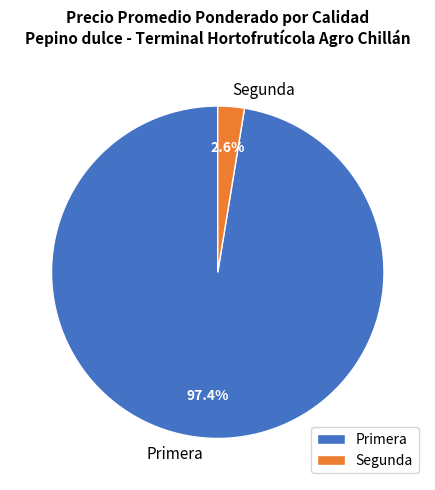

Is there any slice that represents more than half of the pie?

Yes